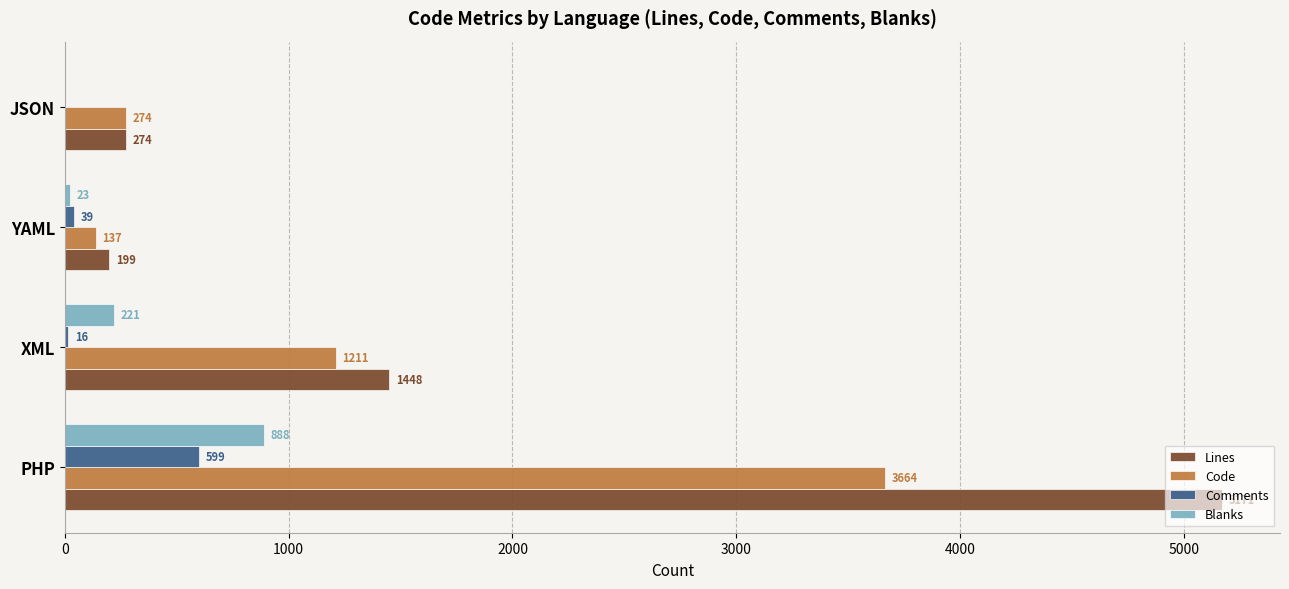

True or false: Lines has a value of 199 at YAML.

True